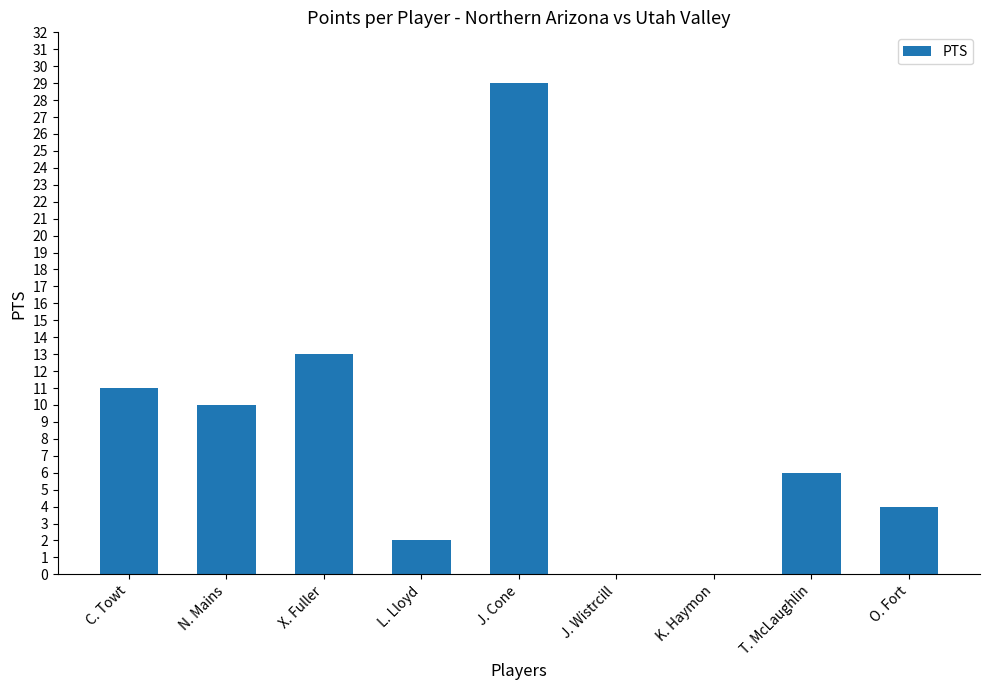

Are the bars horizontal?

No